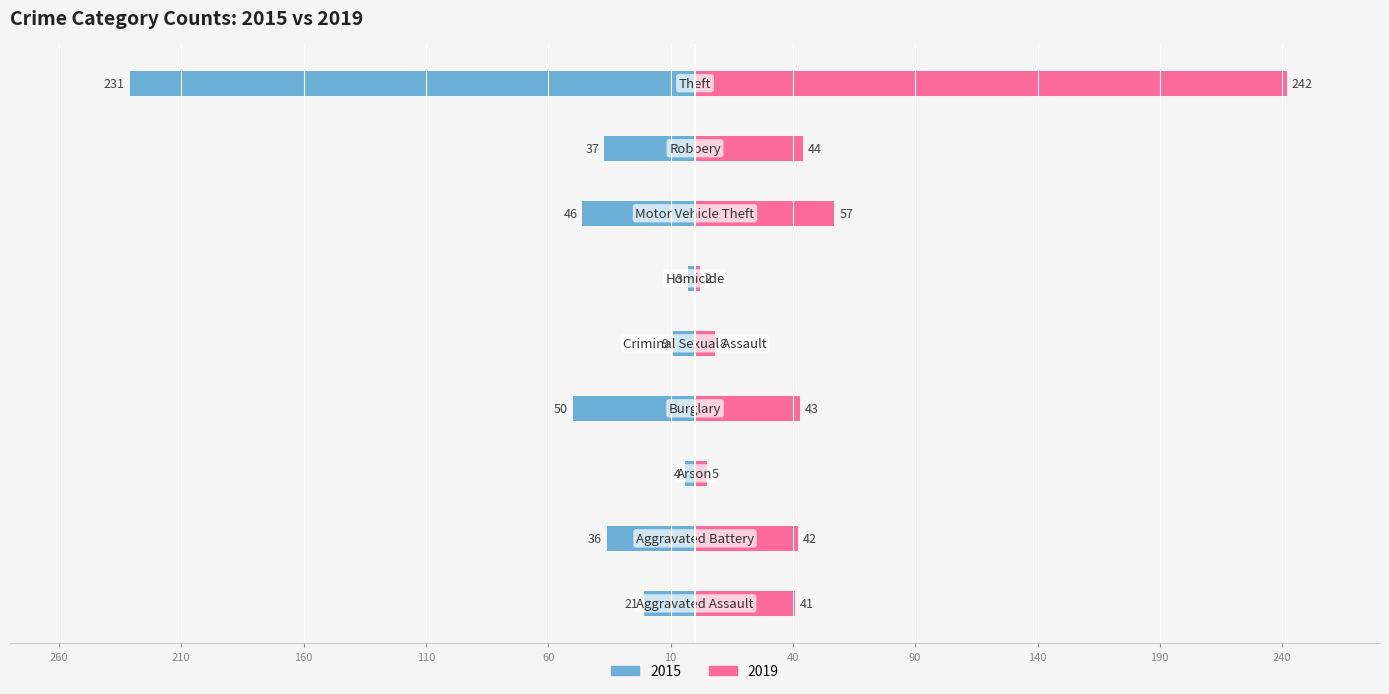

What is the average value of the 2019 series?

54